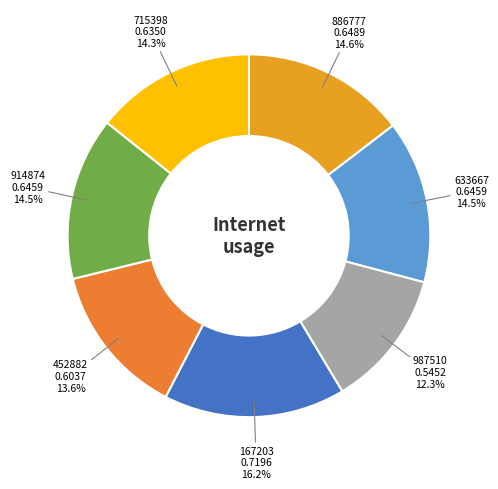

Is there any slice that represents more than half of the pie?

No